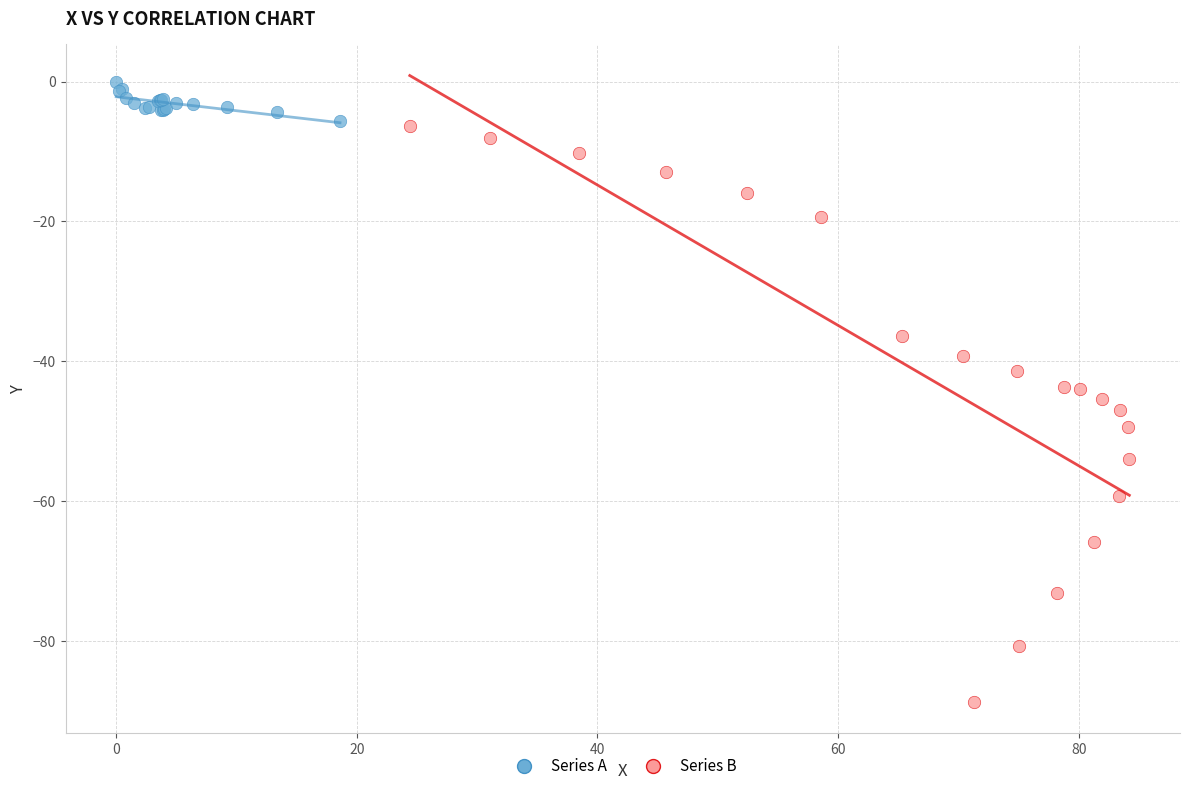

Which series has the largest Y range (max minus min)?

Series B